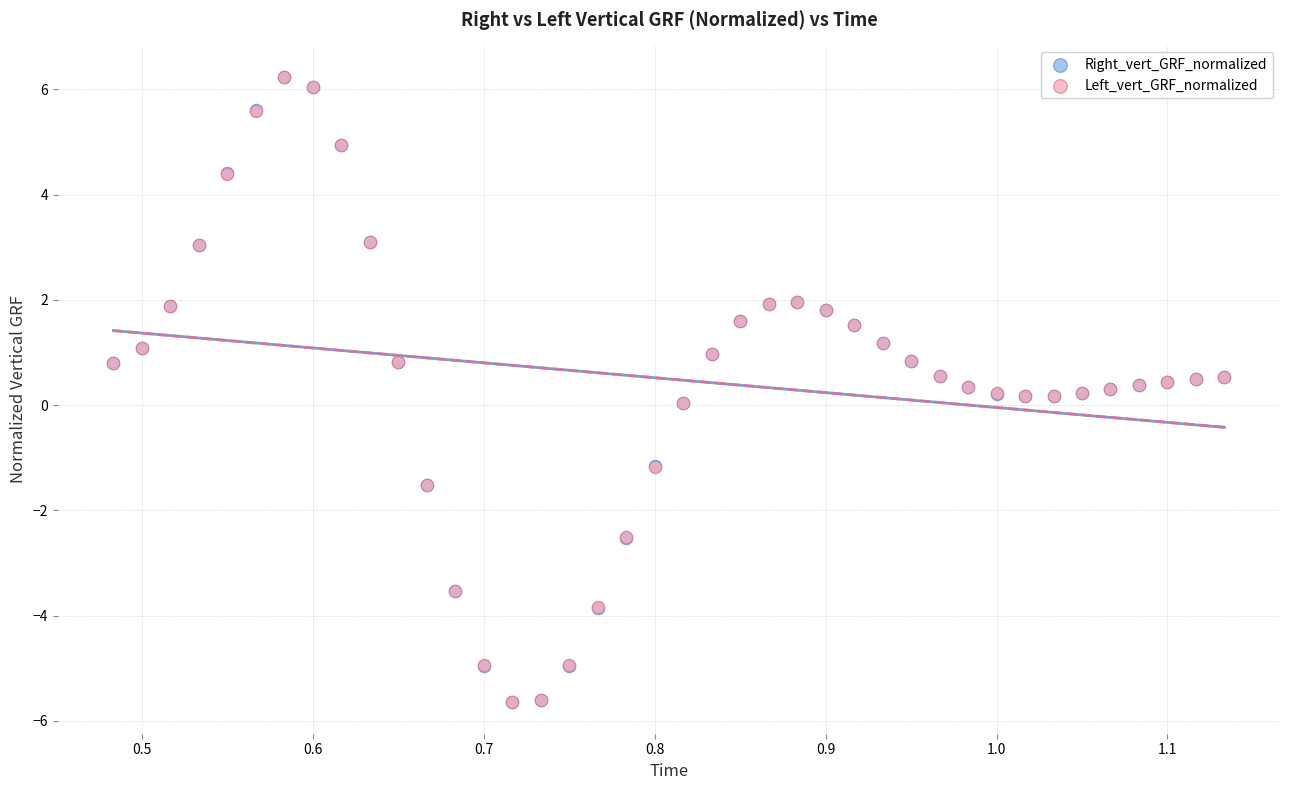

What are all the series names shown in the legend?

Right_vert_GRF_normalized, Left_vert_GRF_normalized